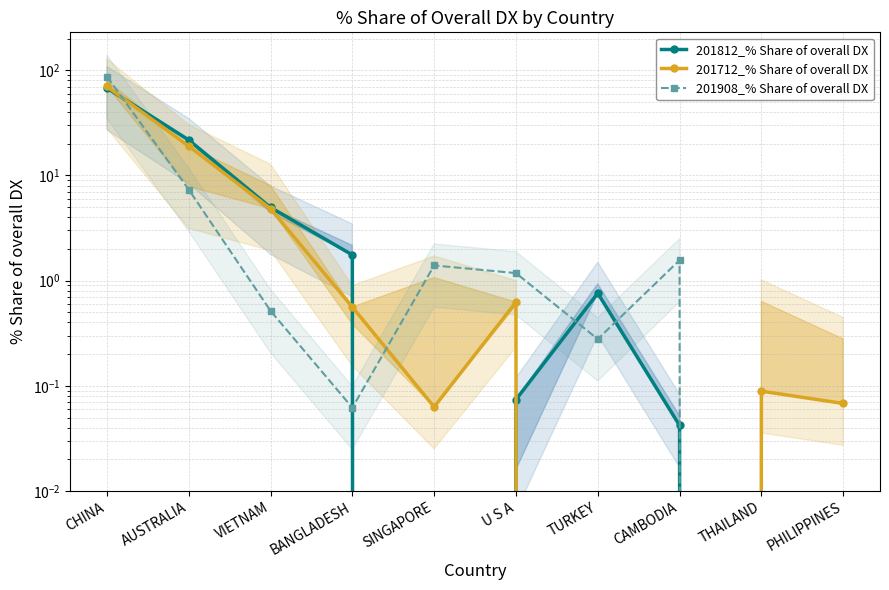

At which category is the sum across all series the highest?

CHINA